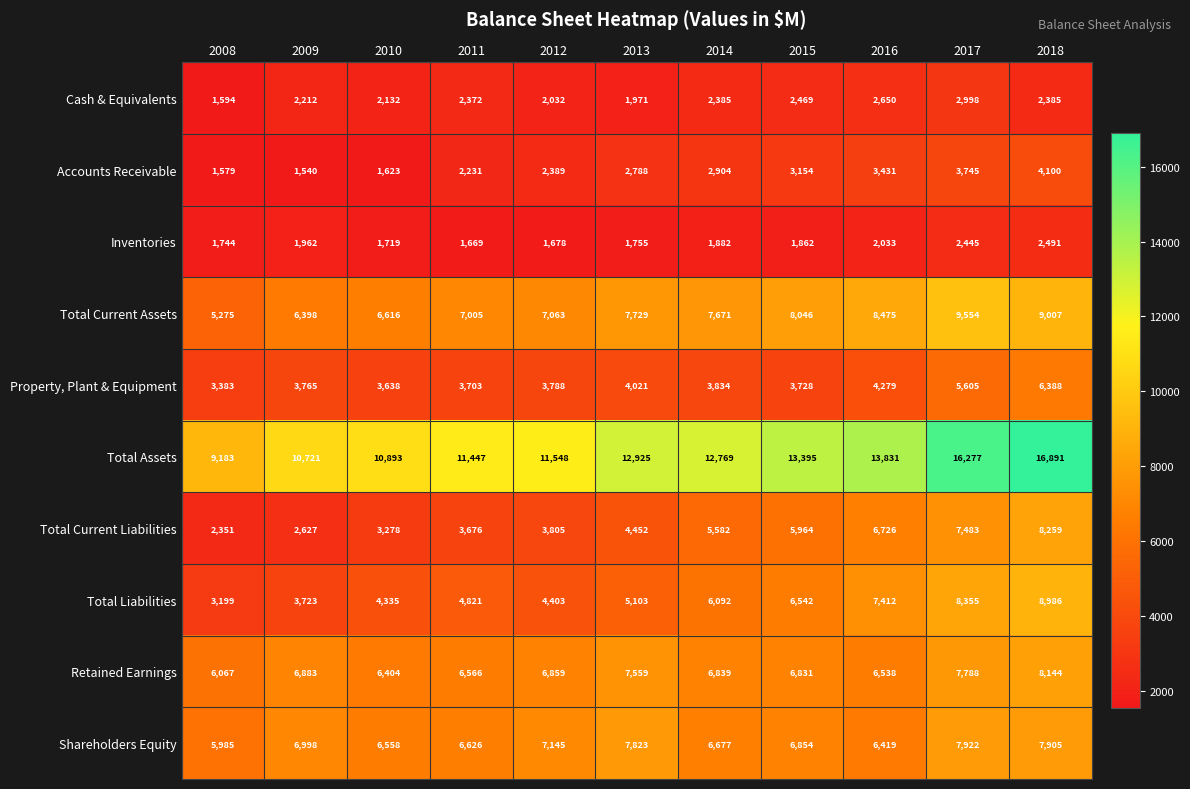

What is the minimum value shown in the chart?

1540